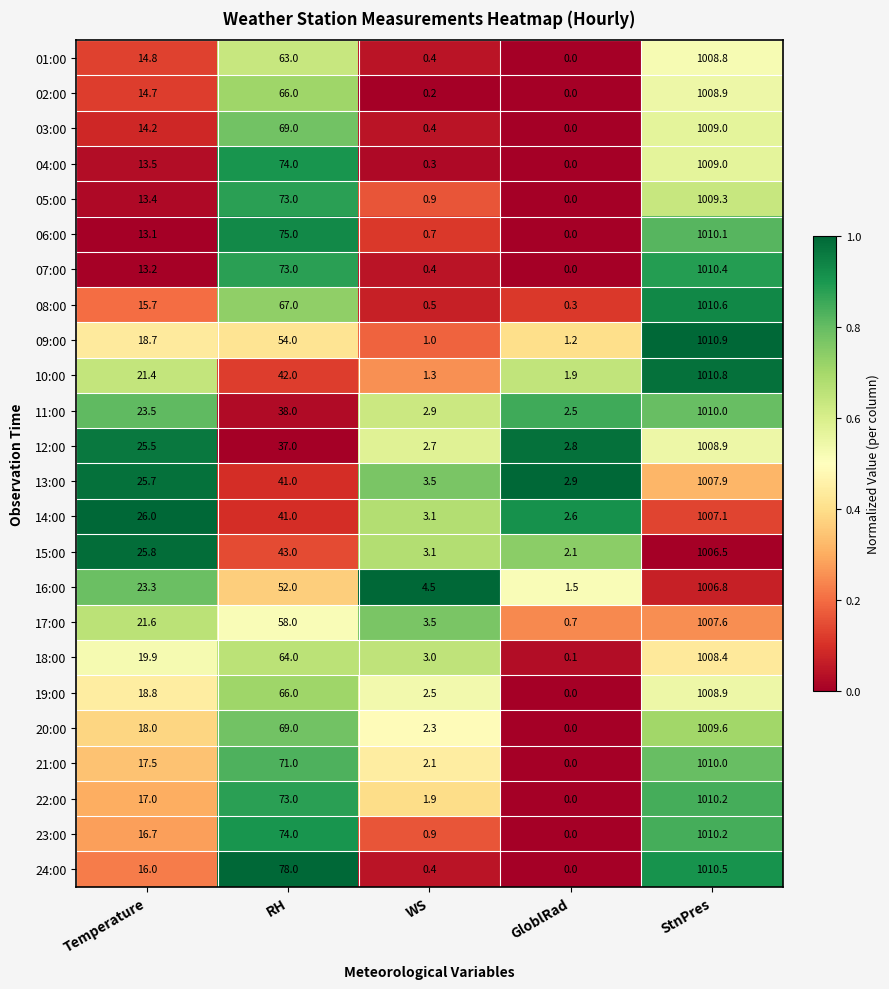

The value of 03:00 at Temperature is 20.6. True or false?

False